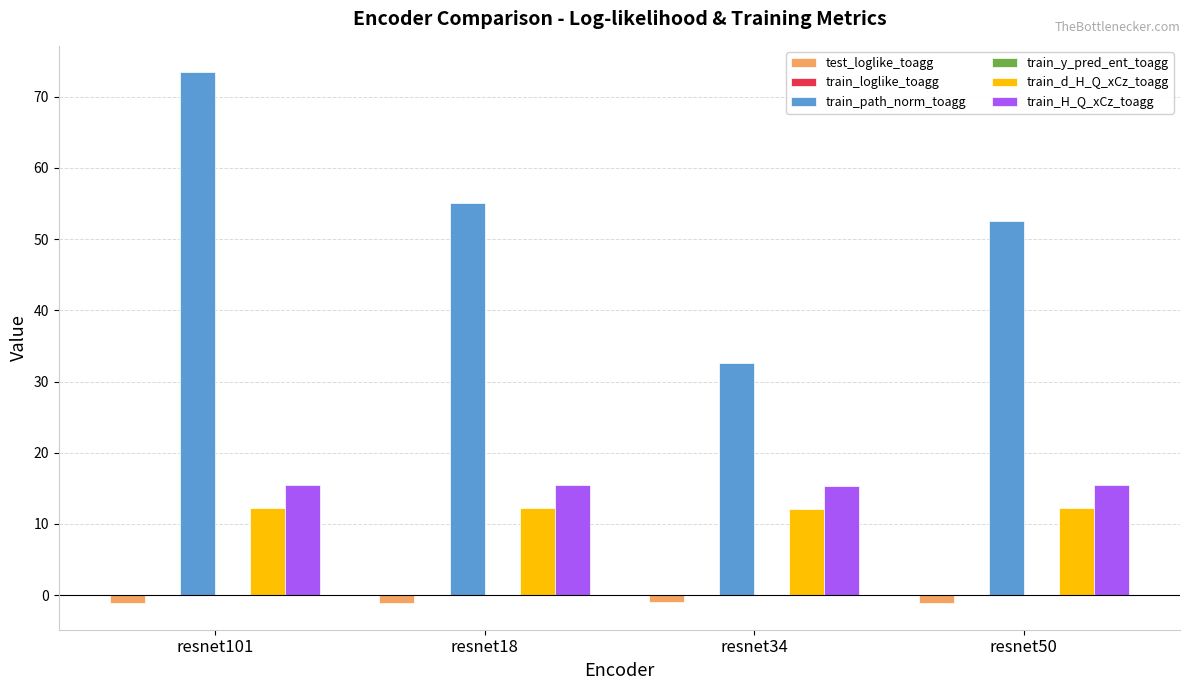

The value of train_d_H_Q_xCz_toagg at resnet34 is 12.1. True or false?

True